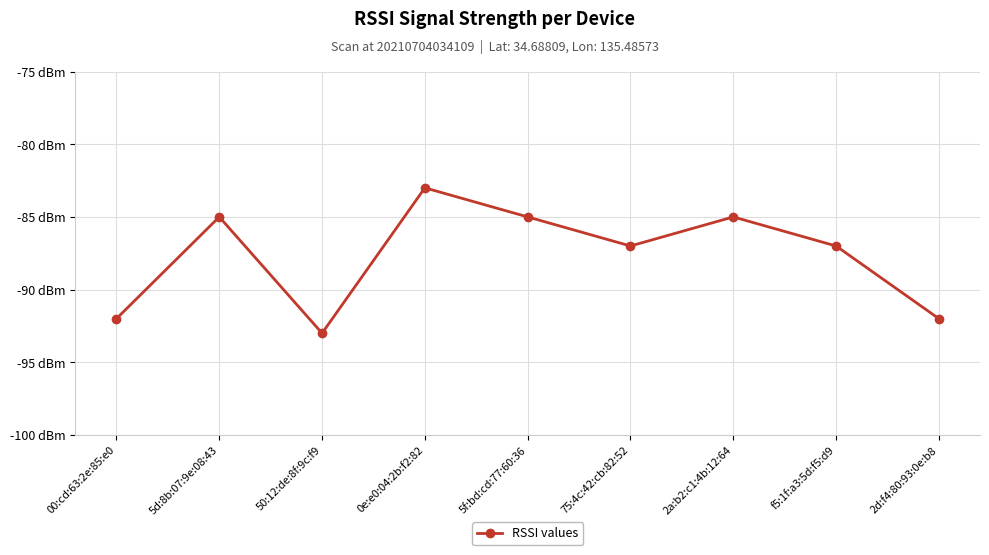

Is it true that the value at 5d:8b:07:9e:08:43 is -32?

False